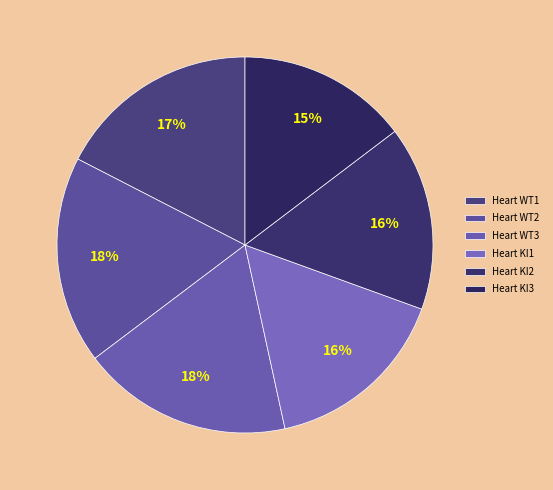

What is the ratio of the value at Heart WT2 to the value at Heart KI2?

1.1